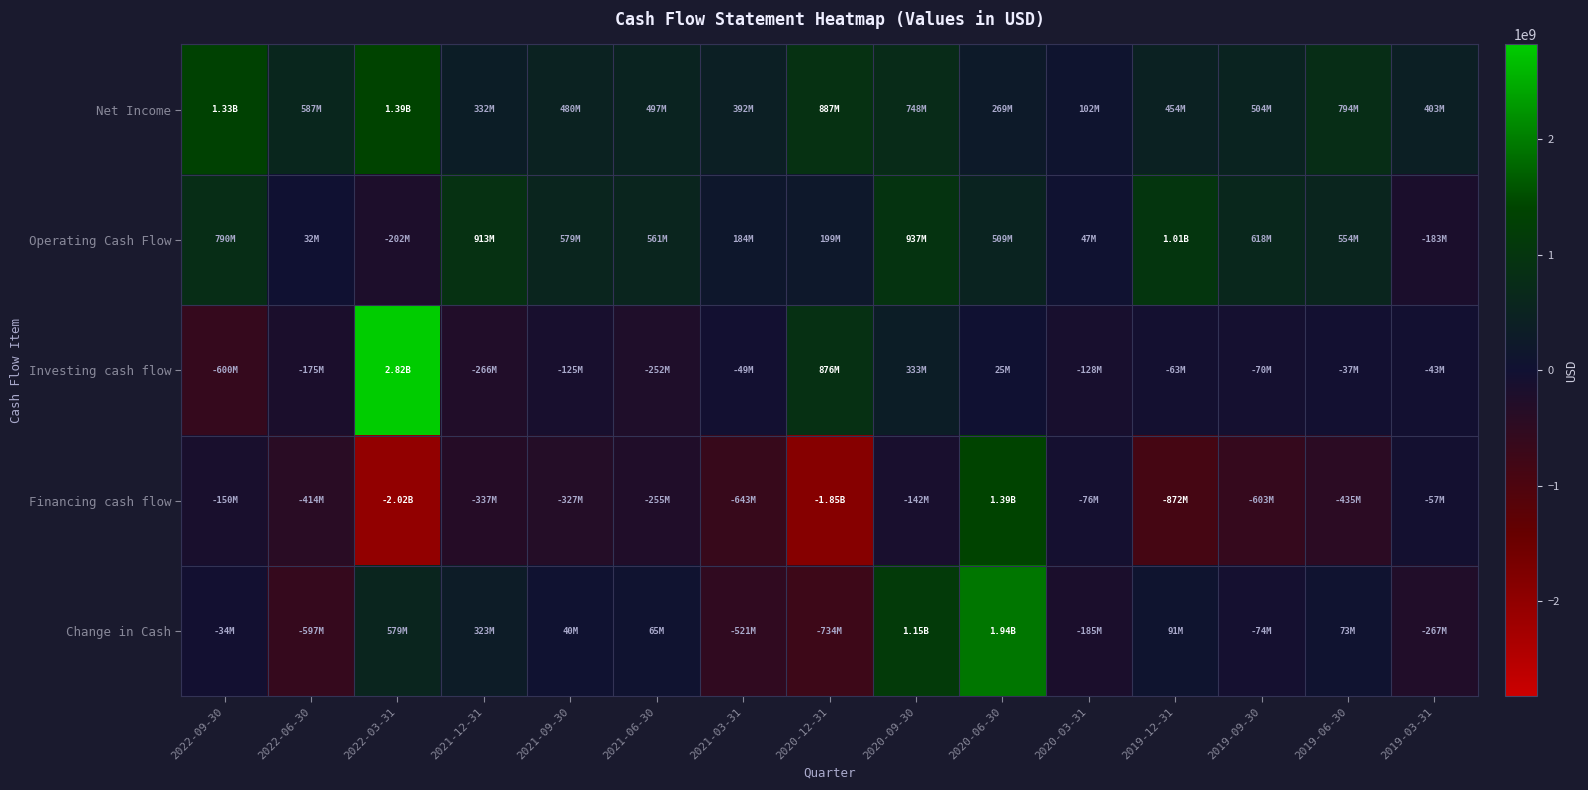

Count the number of data series in this chart.

5